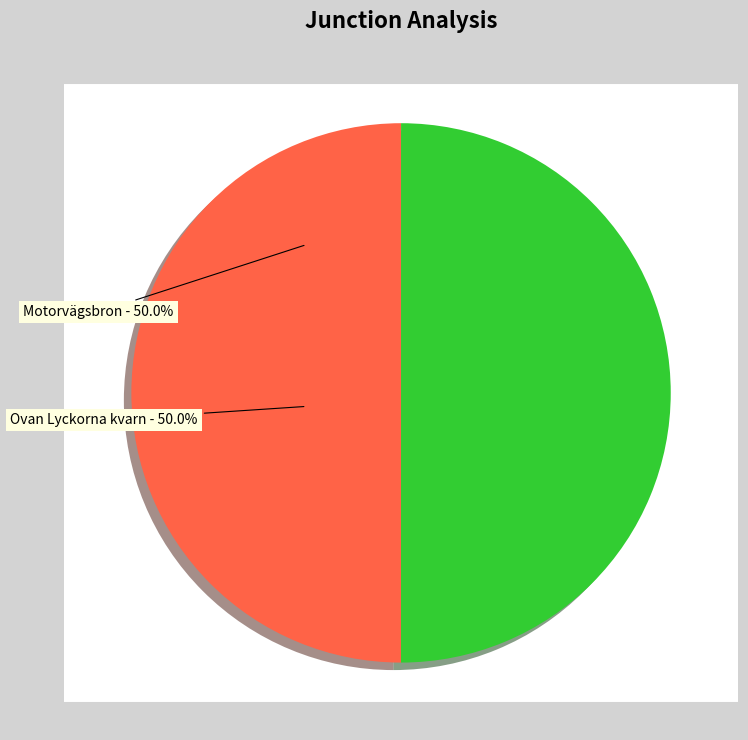

What is the smallest slice in the pie chart?

Motorvägsbron